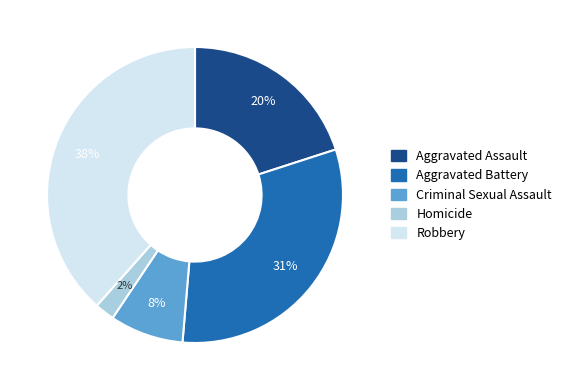

To the nearest percent, what portion does Robbery represent?

38%